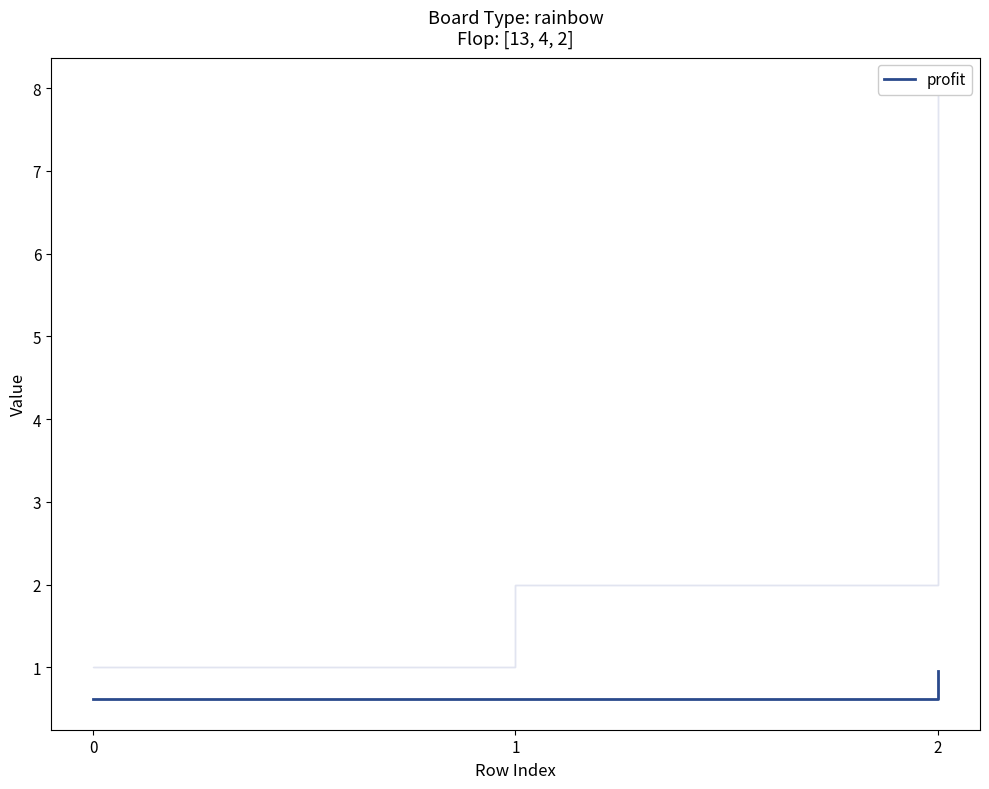

Does the chart display data point markers on the line(s)?

No